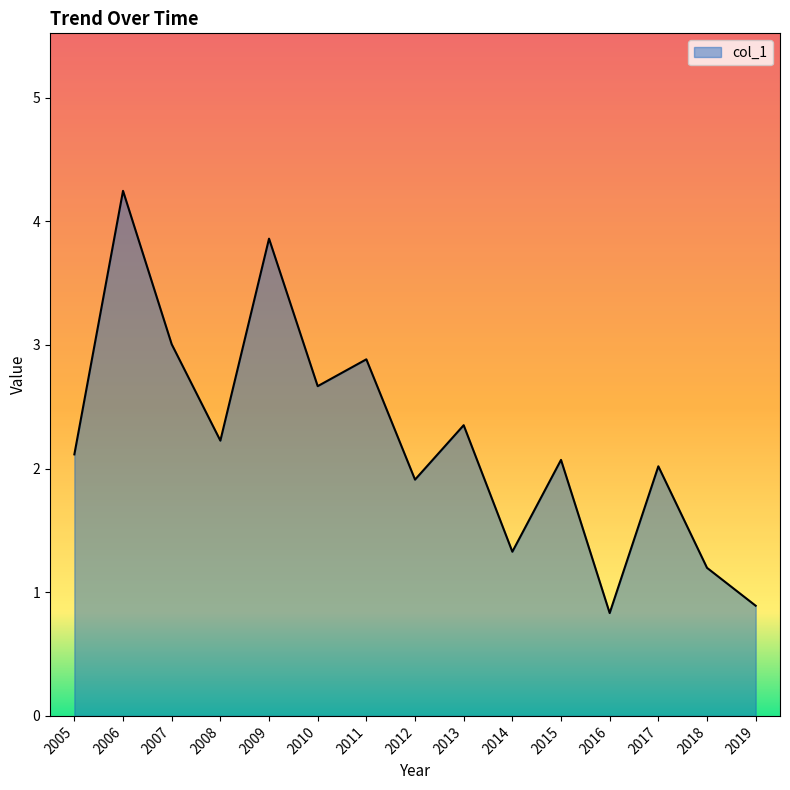

What is the difference between the values at 2012 and 2018?

0.7